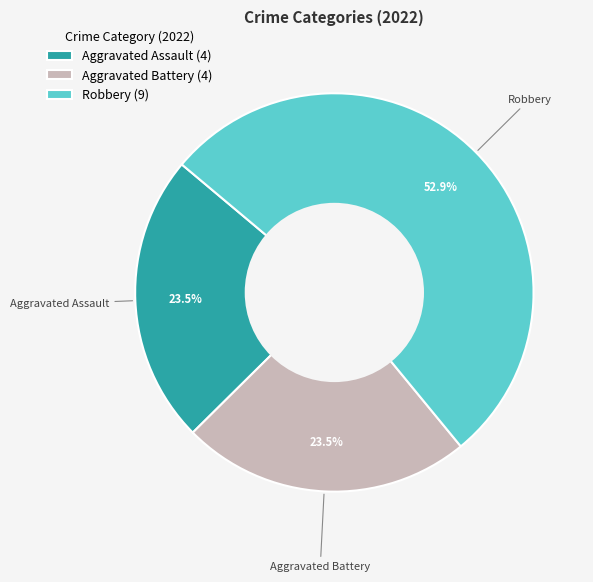

How many segments does this pie chart have?

3